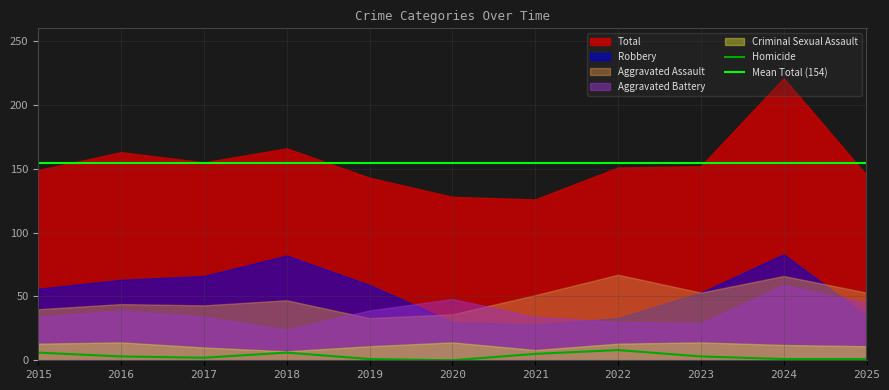

Rank the categories by Robbery value from lowest to highest.

2021, 2020, 2022, 2025, 2023, 2015, 2019, 2016, 2017, 2018, 2024